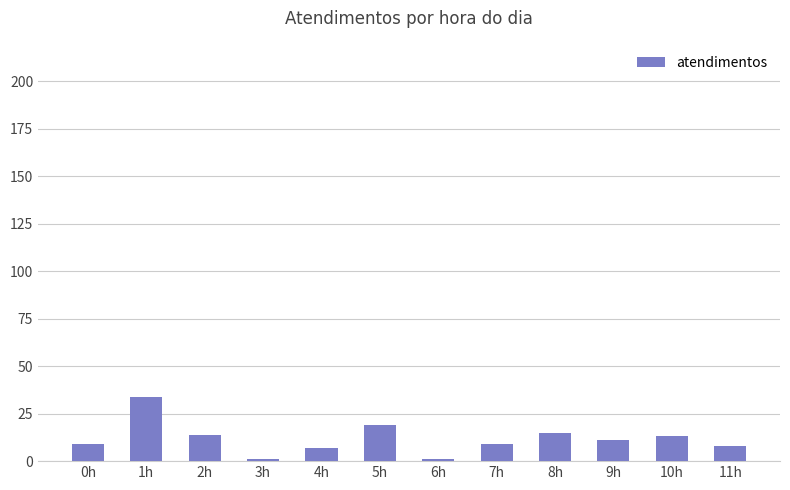

Between 8h and 1h, which is larger?

1h